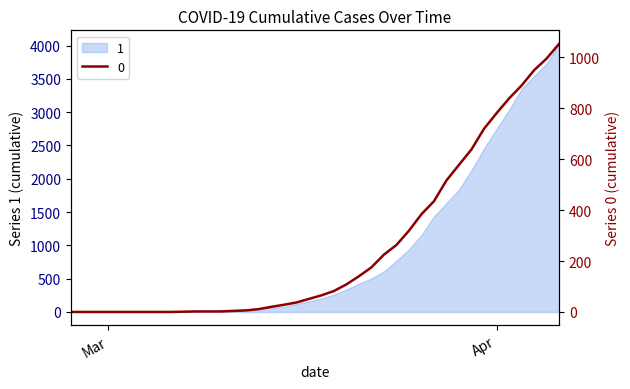

Reading right to left, extract all data points from this chart.

1054	996	950	890	839	781	720	639	578	517	435	384	319	263	225	175	140	108	82	65	51	37	28	20	11	6	4	2	2	2	1	0	0	0	0	0	0	0	0	0